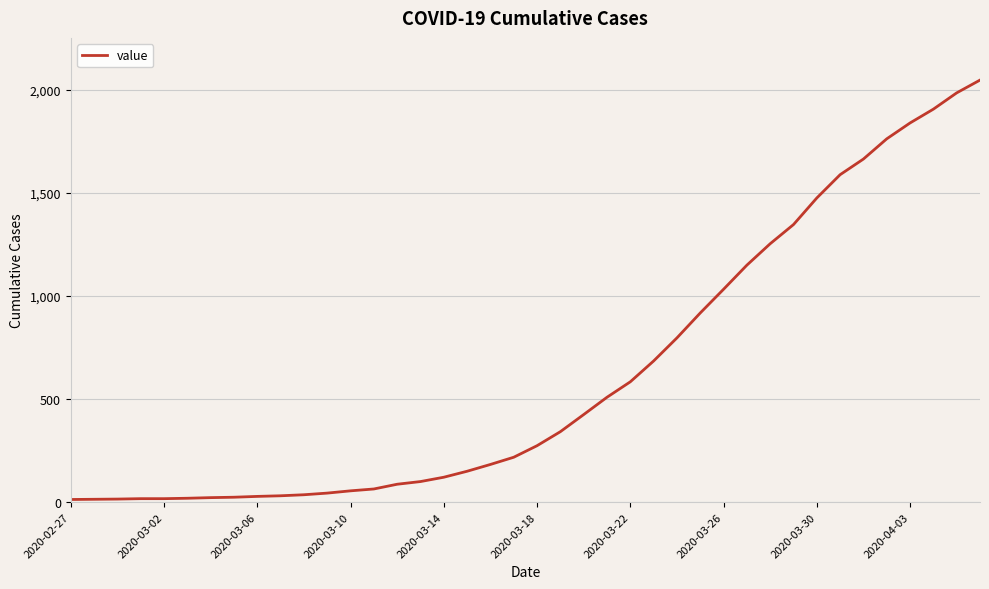

What is the difference between the maximum and minimum values?

2035